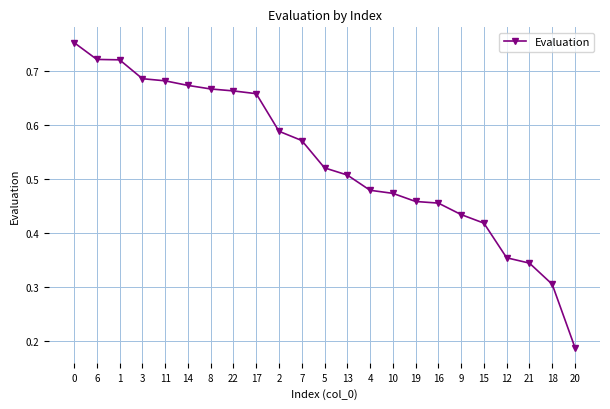

Does the chart have visible grid lines?

Yes